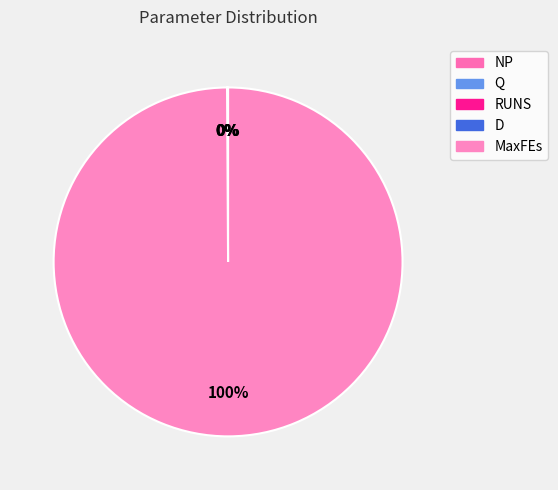

What percentage is NOT represented by MaxFEs?

0.1%